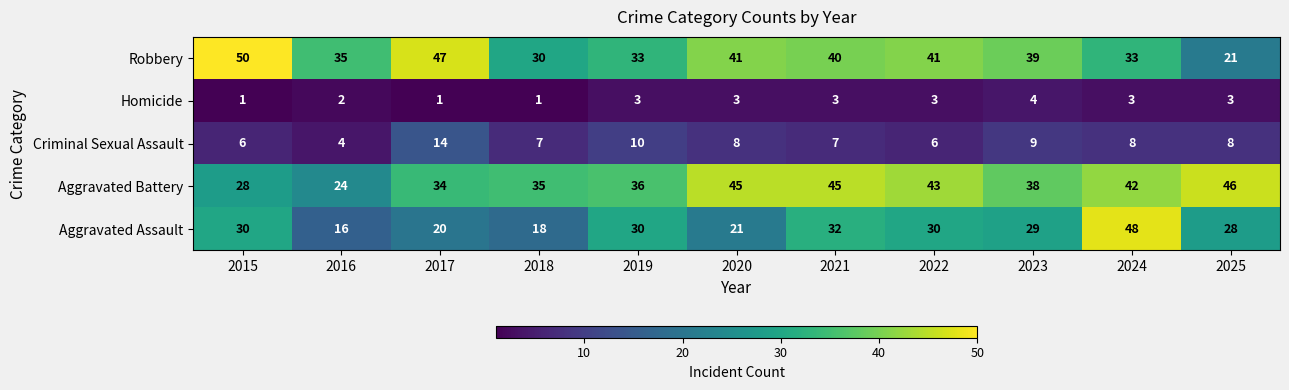

What is the maximum value shown in the chart?

50